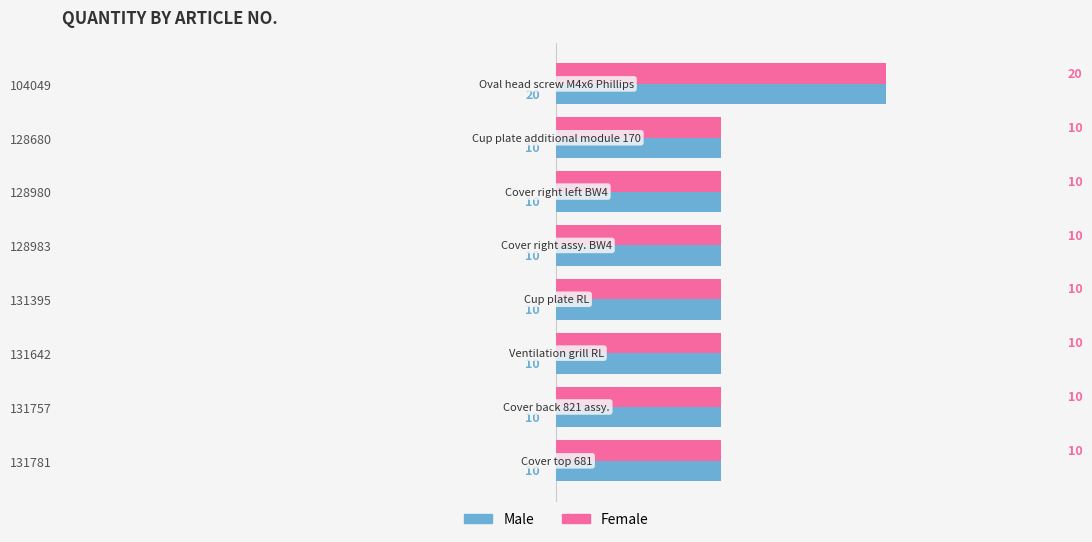

What is the sum of all Male values?

90